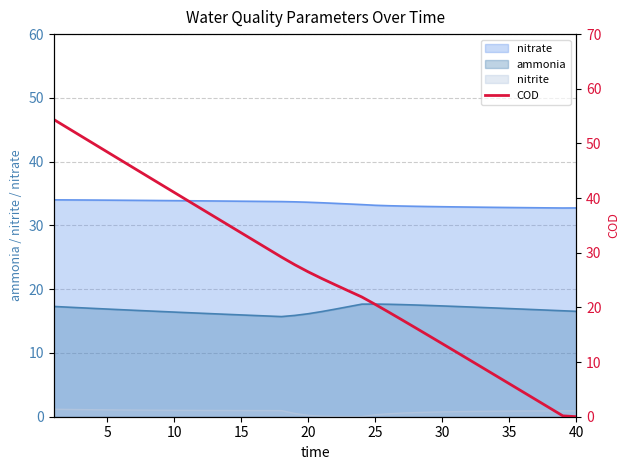

What is the difference between the maximum and second lowest values?

54.2